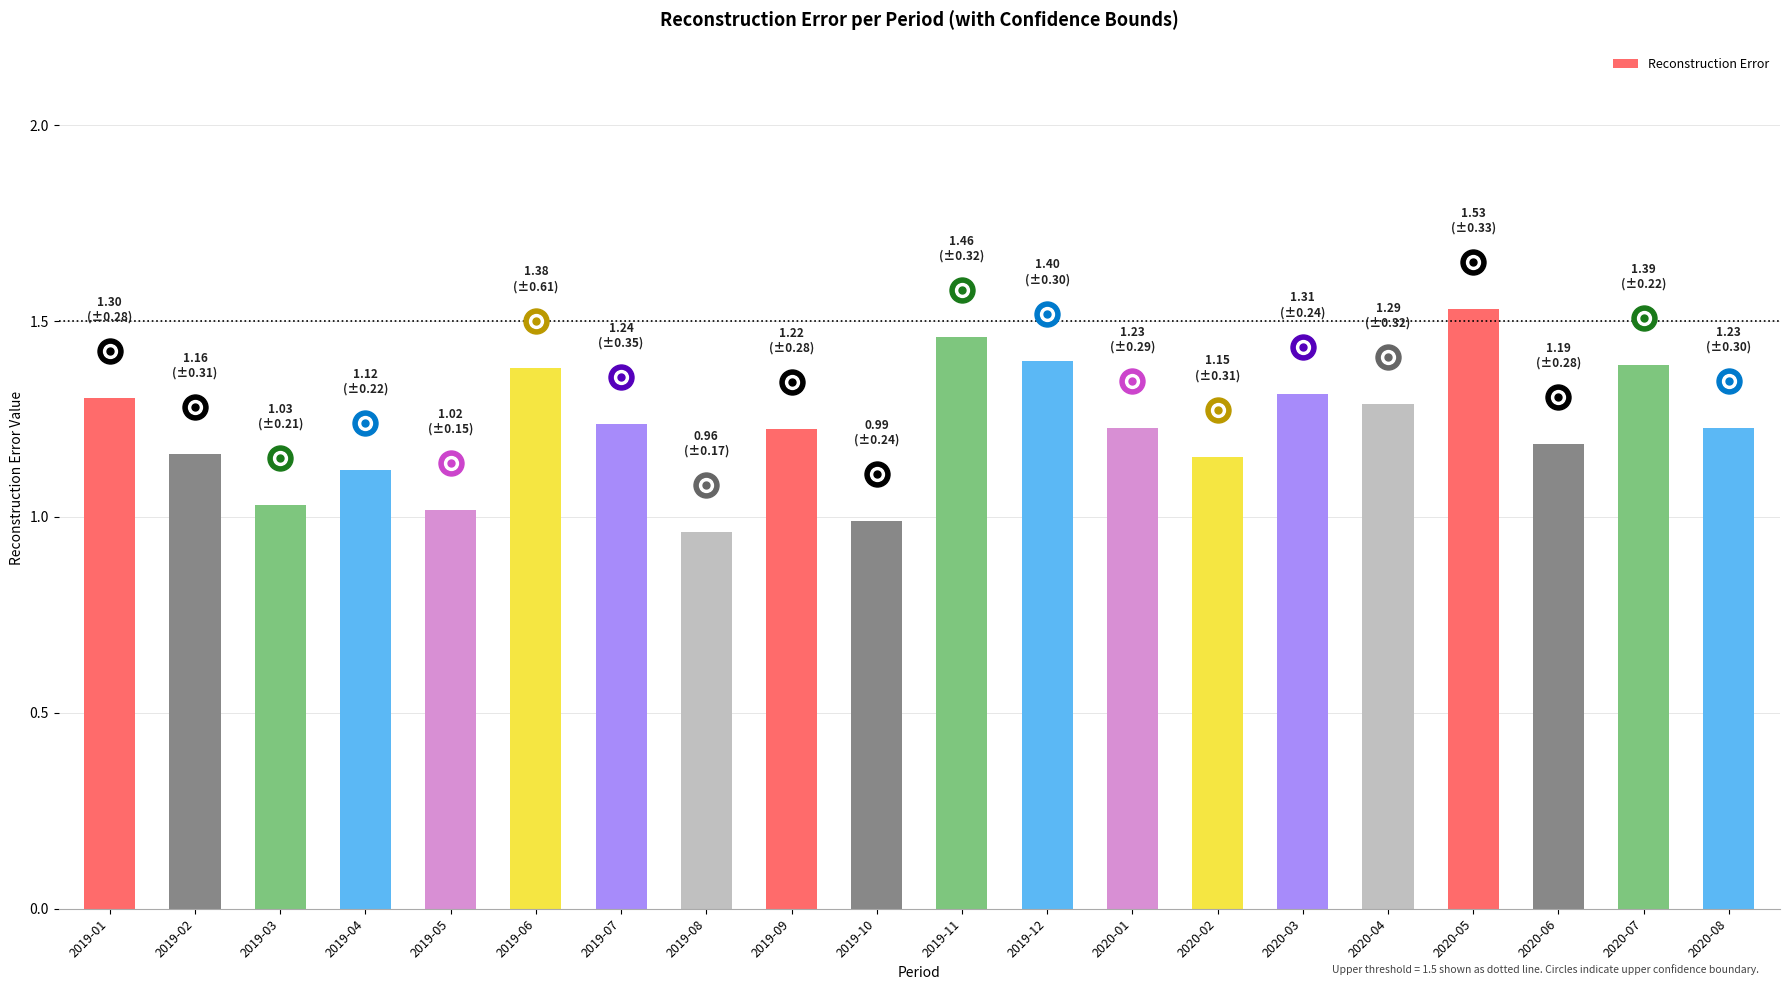

What is the change in value from 2019-10 to 2020-04?

+0.3